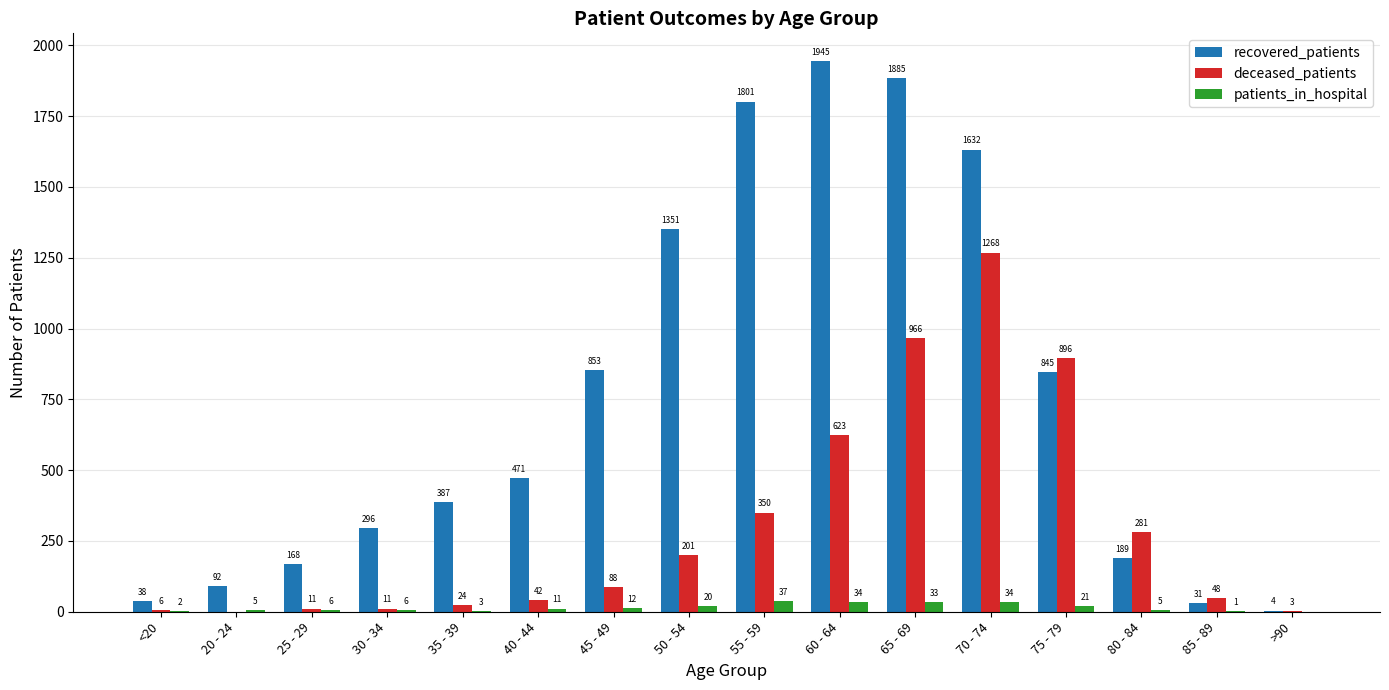

Which series has the largest total across all categories?

recovered_patients